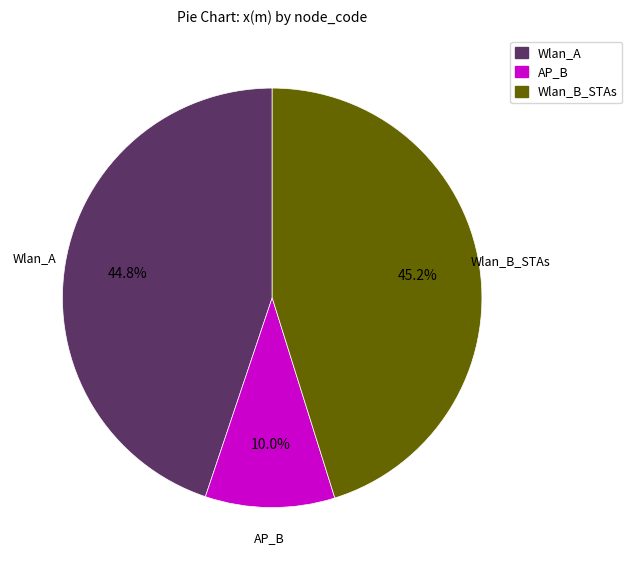

Does any single category account for the majority?

No